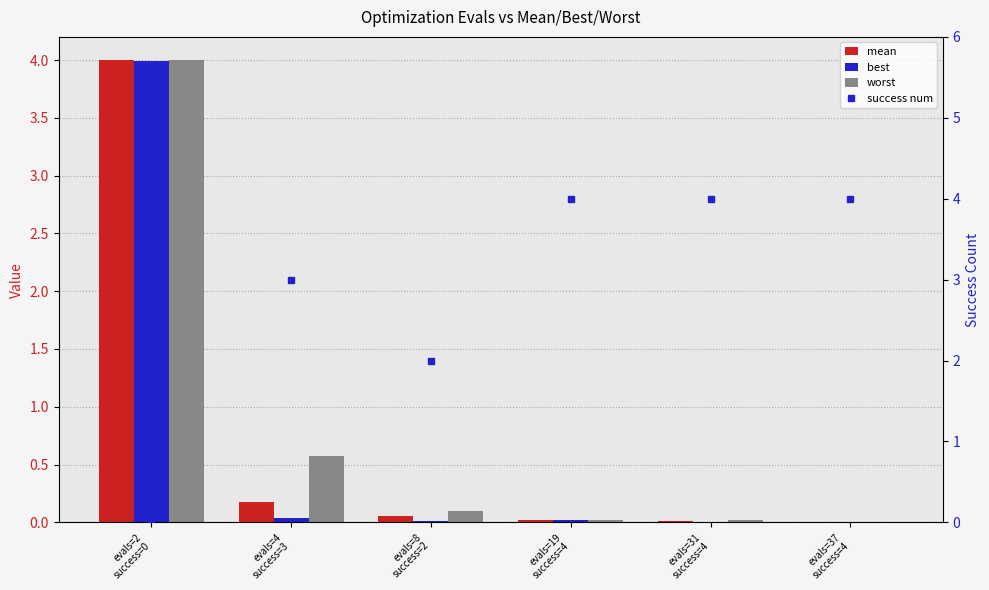

Which series has the widest spread of values?

success num